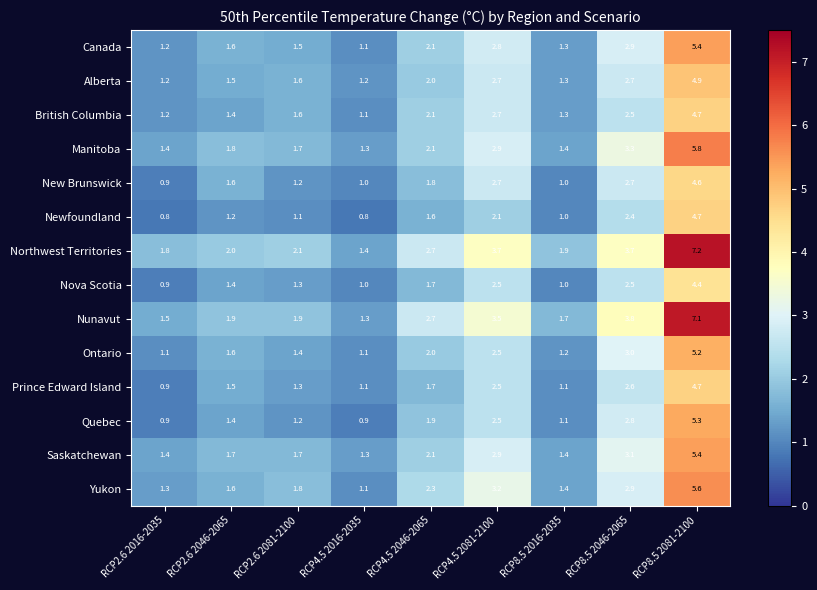

Which series changed the most between RCP4.5 2016-2035 and RCP4.5 2046-2065?

Nunavut